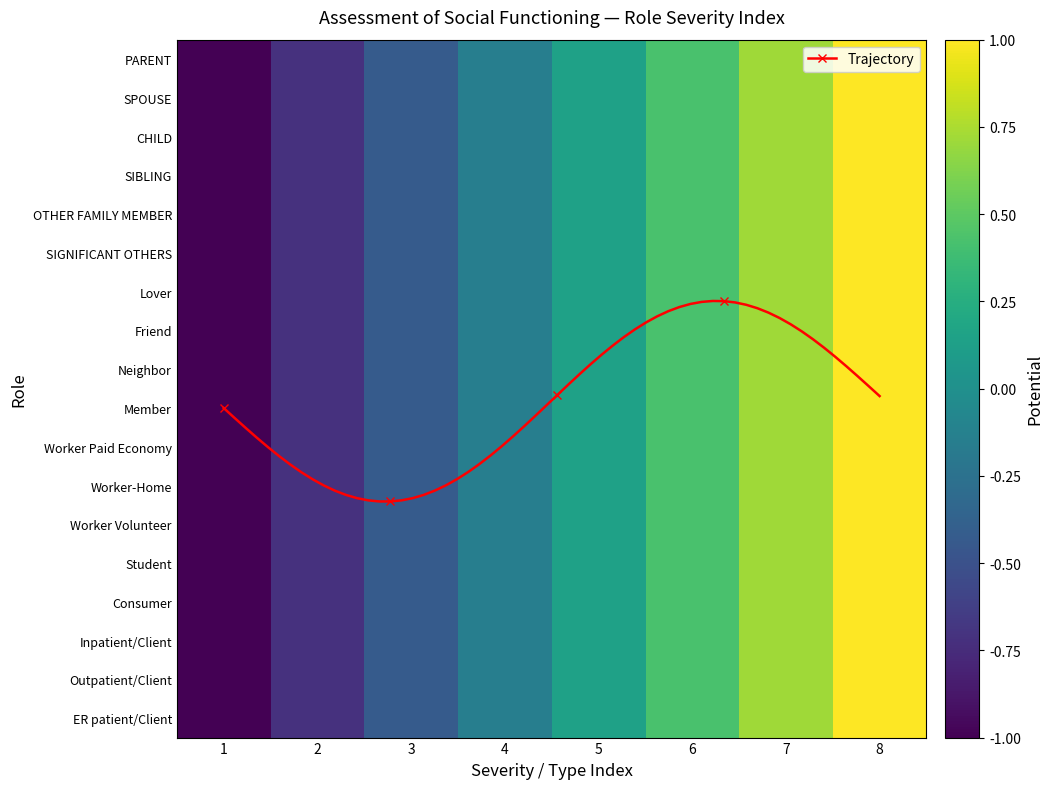

At how many categories does at least one series exceed 0?

4